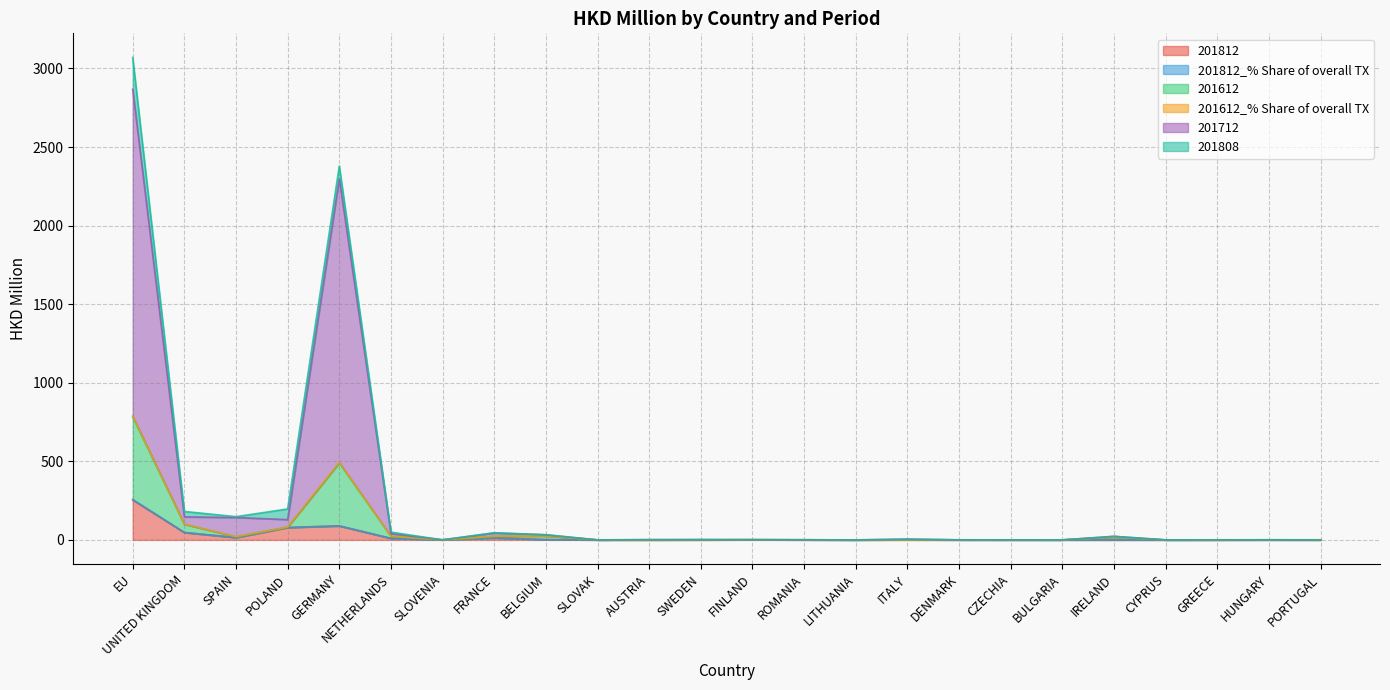

What is the label of the 7th point from the right?

CZECHIA